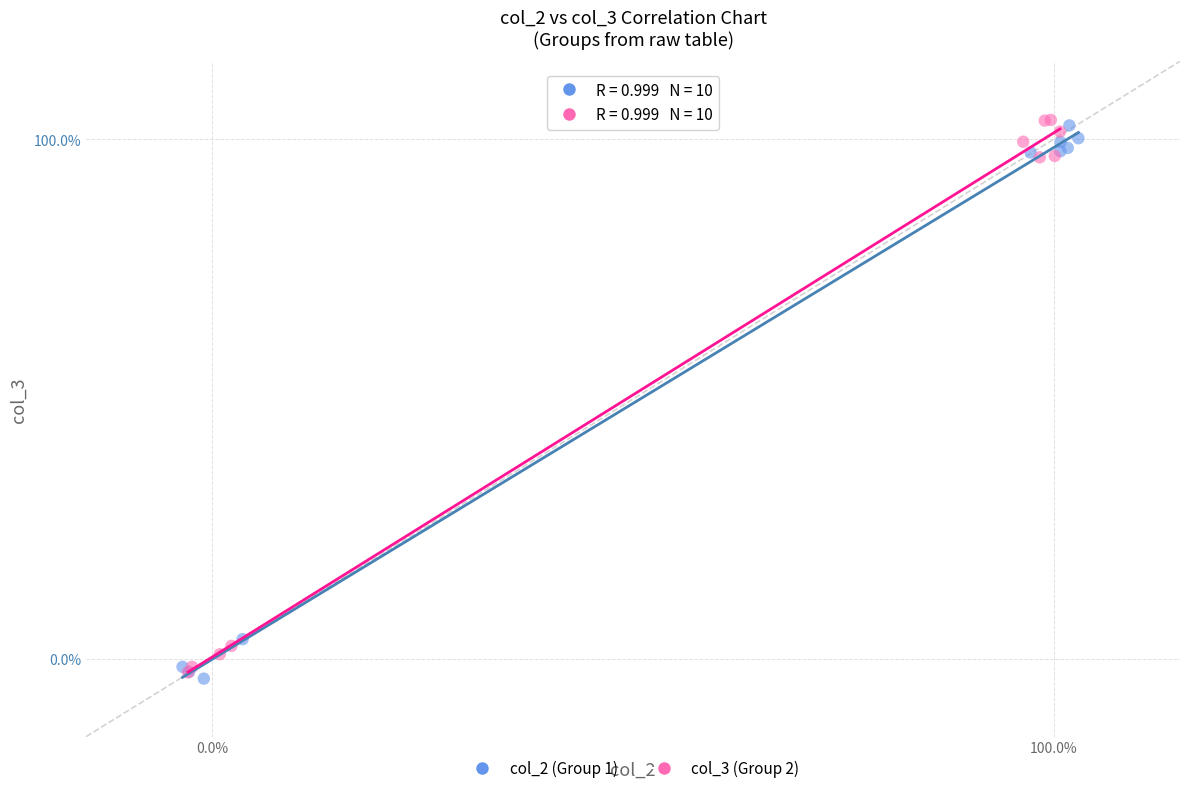

Which series contains the lowest Y value?

col_2 (Group 1)